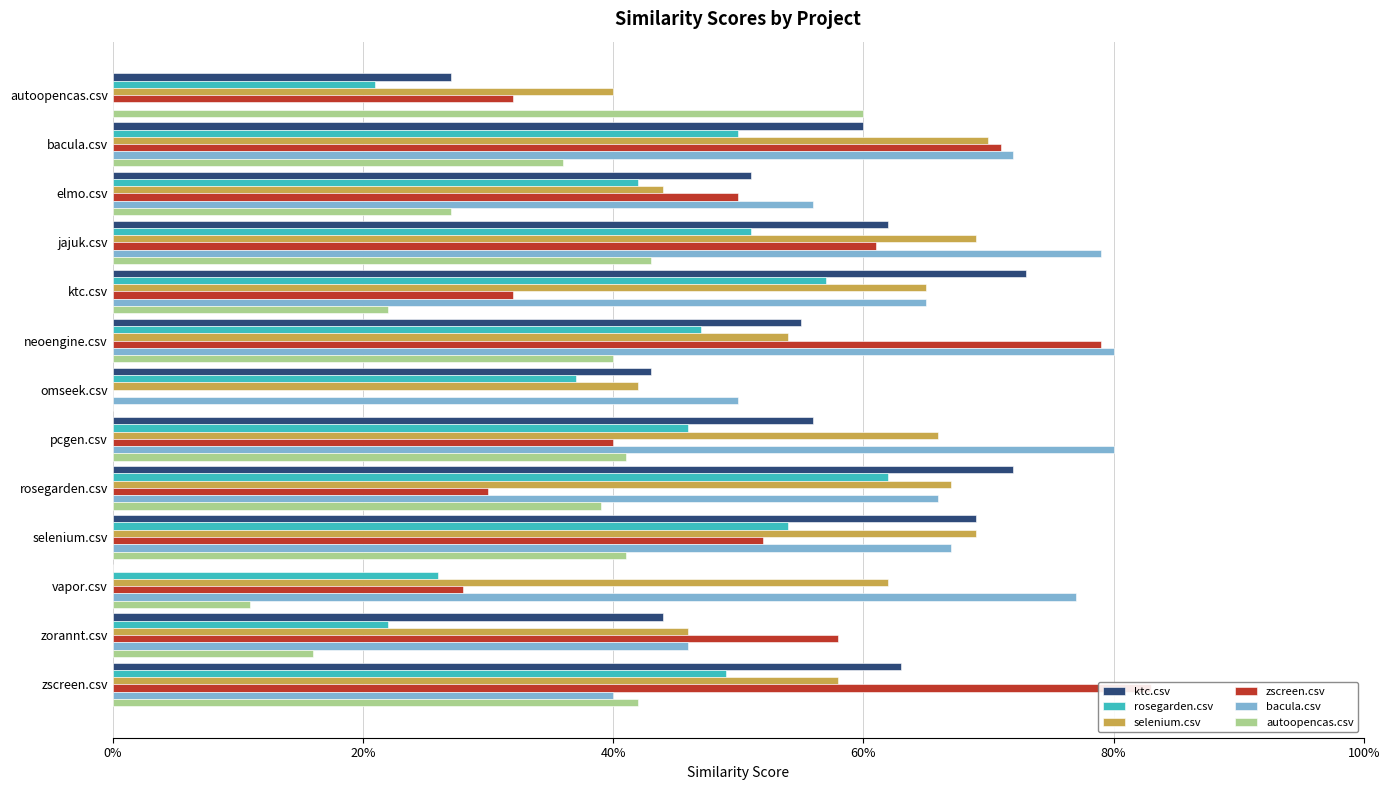

Reading left to right, list all the values displayed in this chart.

ktc.csv: 0.3	0.6	0.5	0.6	0.7	0.6	0.4	0.6	0.7	0.7	0.0	0.4	0.6
rosegarden.csv: 0.2	0.5	0.4	0.5	0.6	0.5	0.4	0.5	0.6	0.5	0.3	0.2	0.5
selenium.csv: 0.4	0.7	0.4	0.7	0.7	0.5	0.4	0.7	0.7	0.7	0.6	0.5	0.6
zscreen.csv: 0.3	0.7	0.5	0.6	0.3	0.8	0.0	0.4	0.3	0.5	0.3	0.6	0.8
bacula.csv: 0.0	0.7	0.6	0.8	0.7	0.8	0.5	0.8	0.7	0.7	0.8	0.5	0.4
autoopencas.csv: 0.6	0.4	0.3	0.4	0.2	0.4	0.0	0.4	0.4	0.4	0.1	0.2	0.4